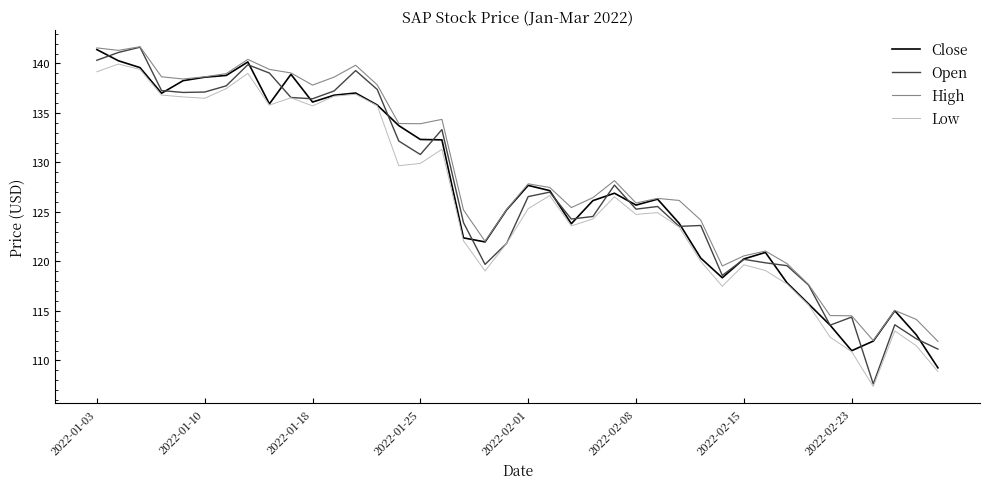

What is the greatest value displayed?

141.7